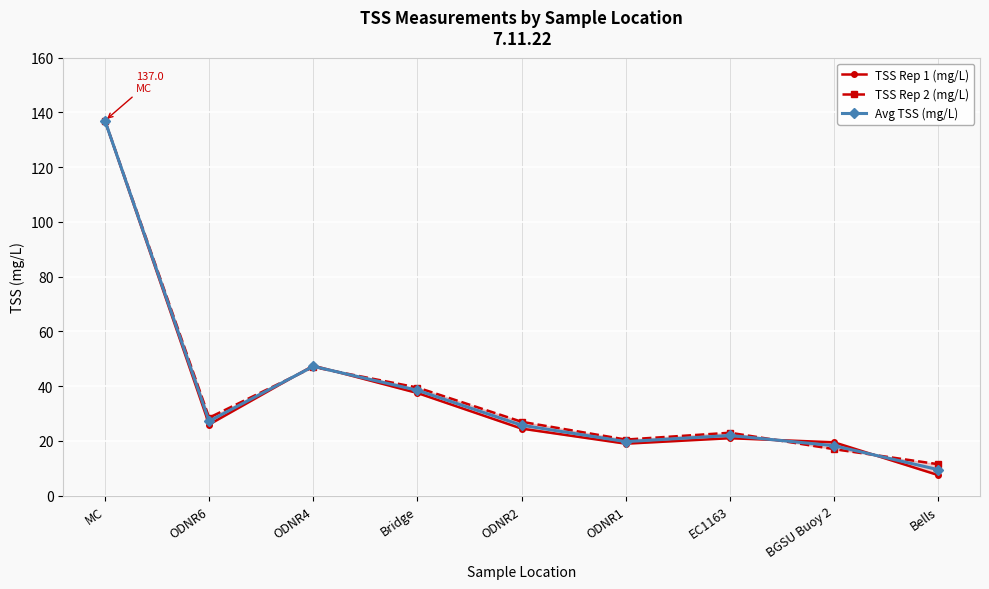

What is the difference between the TSS Rep 1 (mg/L) values at ODNR4 and ODNR2?

23.0